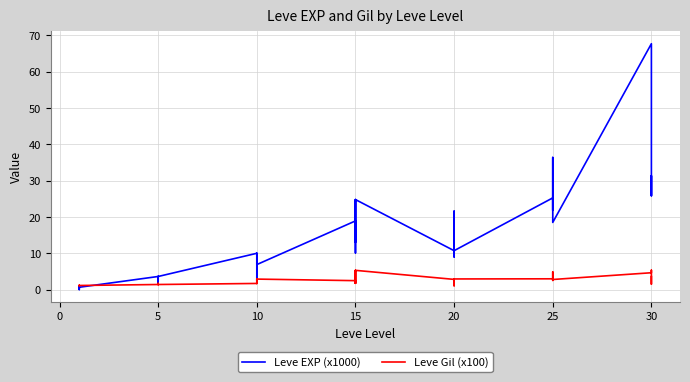

True or false: Leve Gil (x100) and Leve EXP (x1000) cross at least once.

True